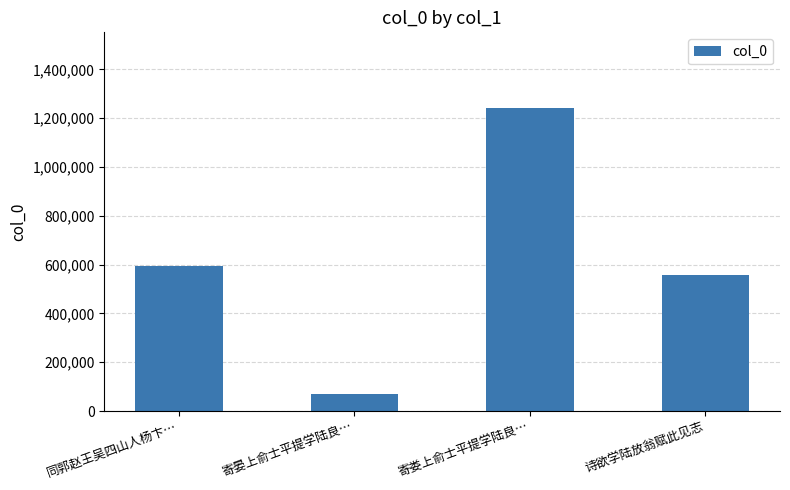

What is the smallest value displayed?

71171